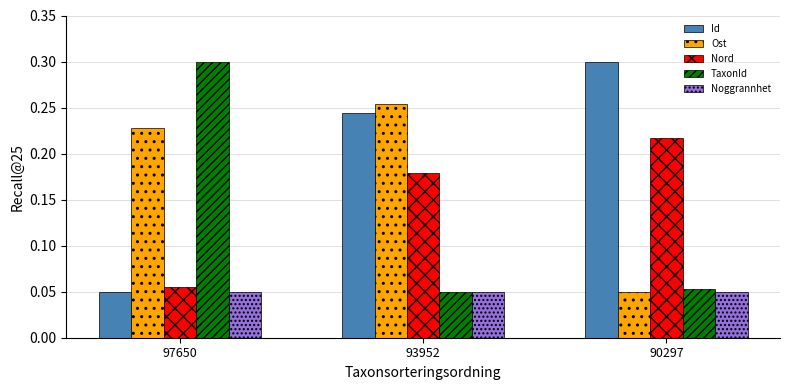

What is the total value across all series at 93952?

0.8